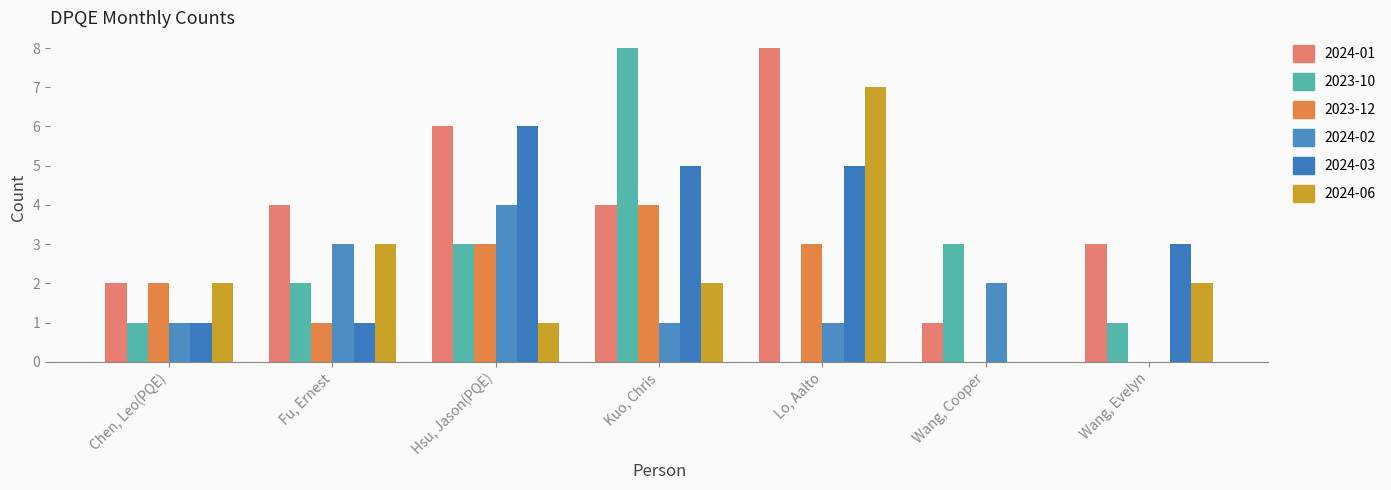

How many distinct data groups are displayed?

6